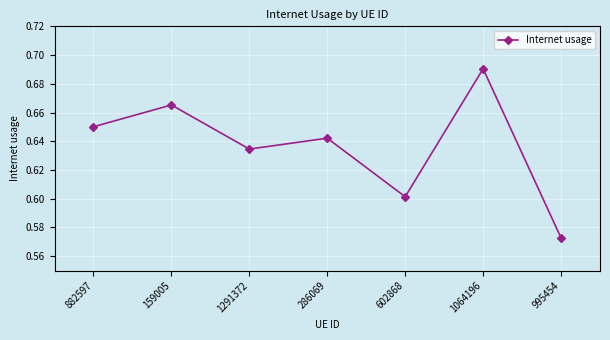

Is it true that the value at 1291372 is 0.6?

True